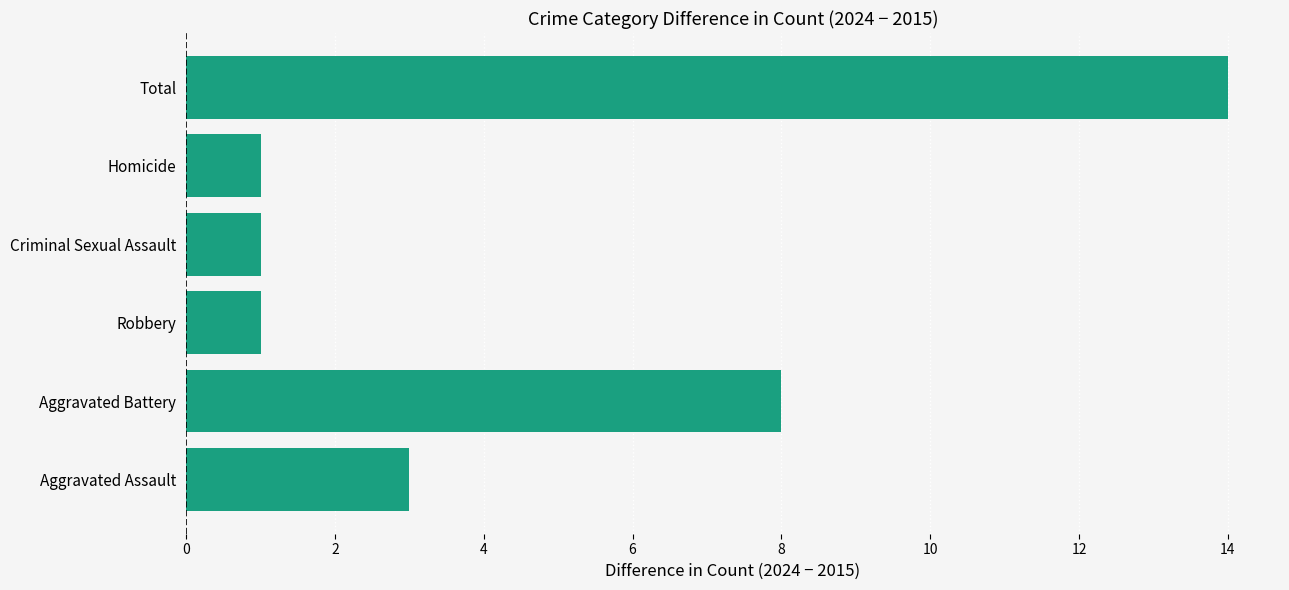

What is the average value?

5